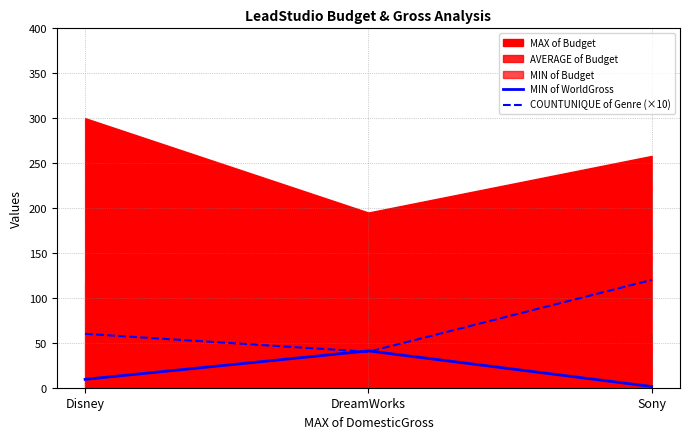

What position from the left is Disney?

1